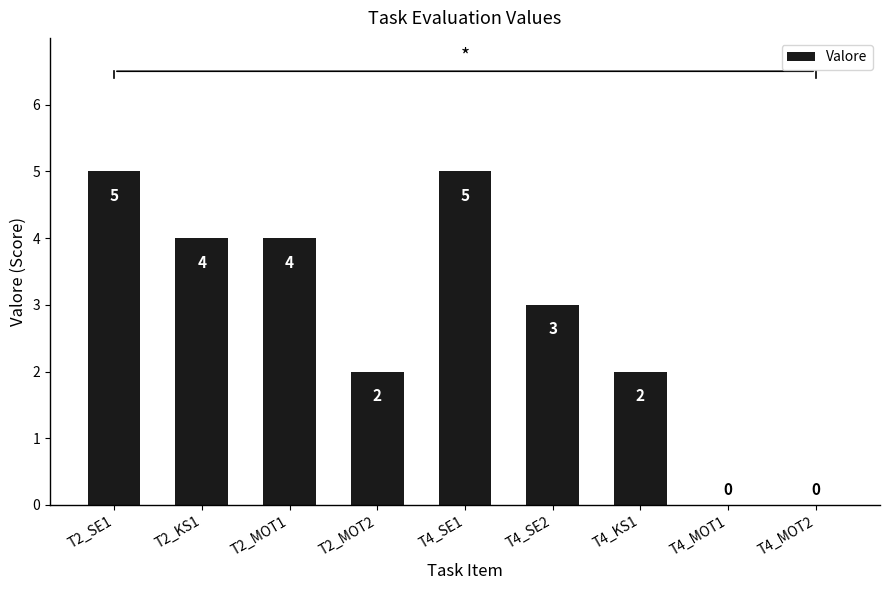

True or false: the data shows 1 at T2_MOT1.

False